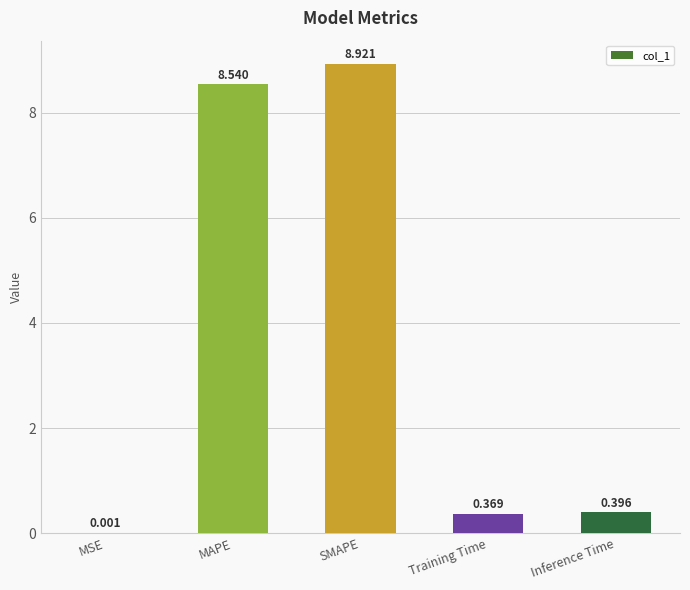

Where is the data nearest to the value 4?

Inference Time